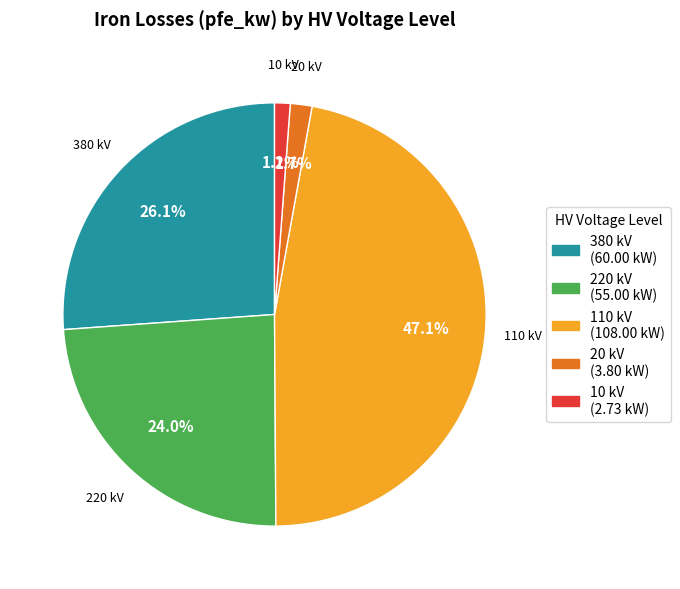

Does any single category account for the majority?

No